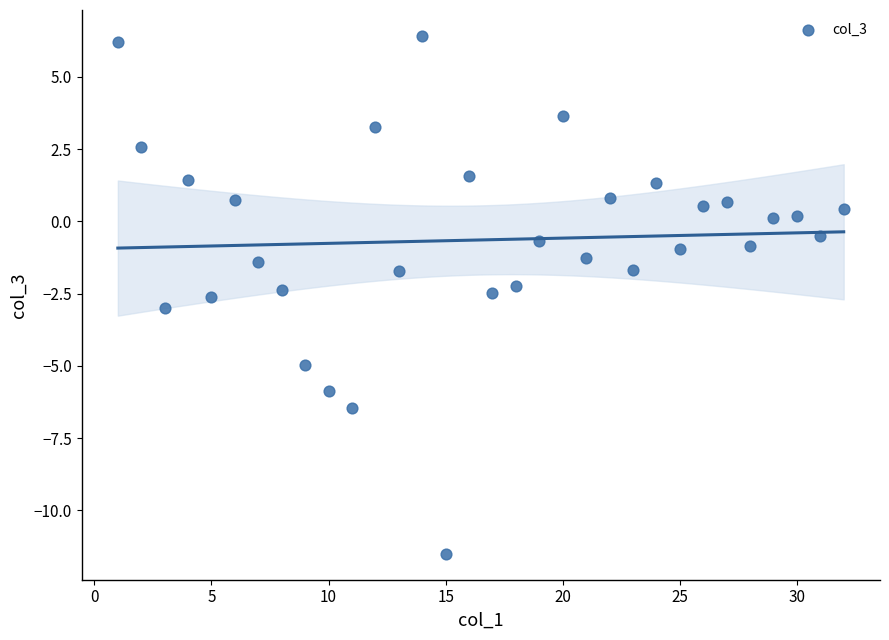

What is the range of X values (max minus min)?

31.0